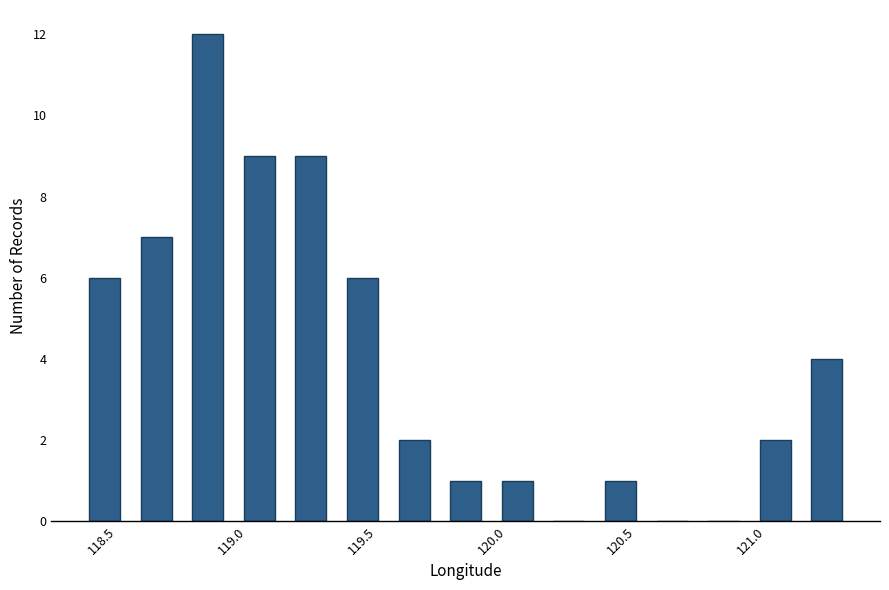

Read against the x-axis, roughly where is the centre of the tallest bar?

118.90